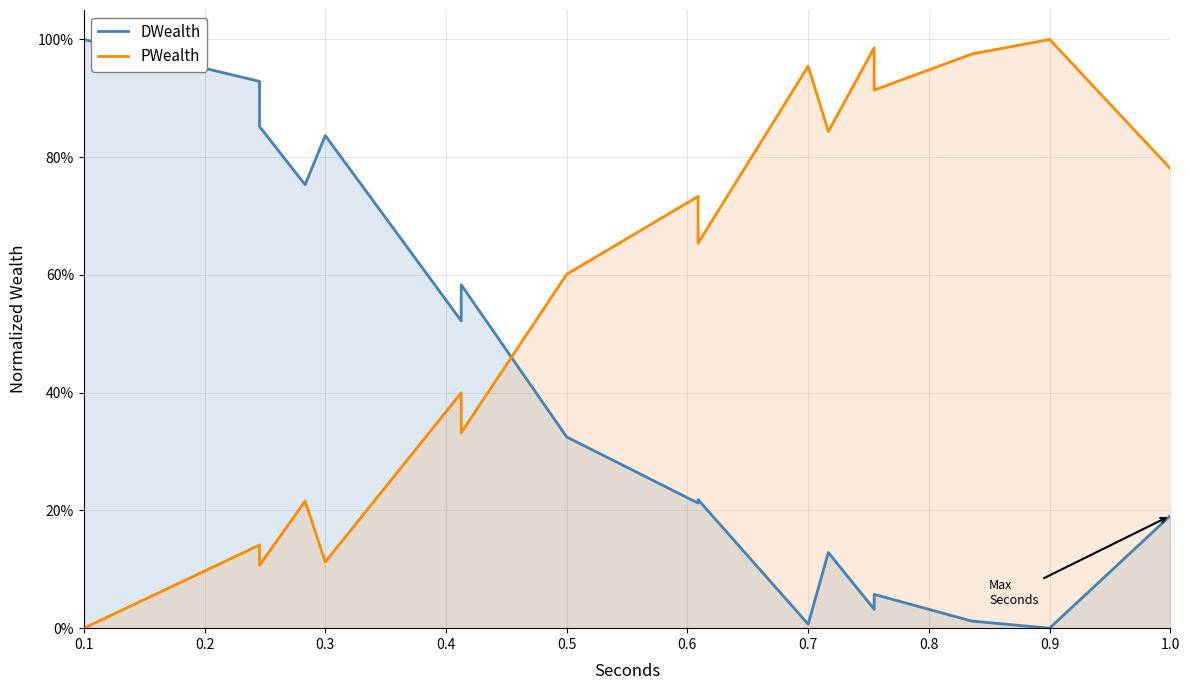

At which category does the chart reach its peak across all series?

0.1